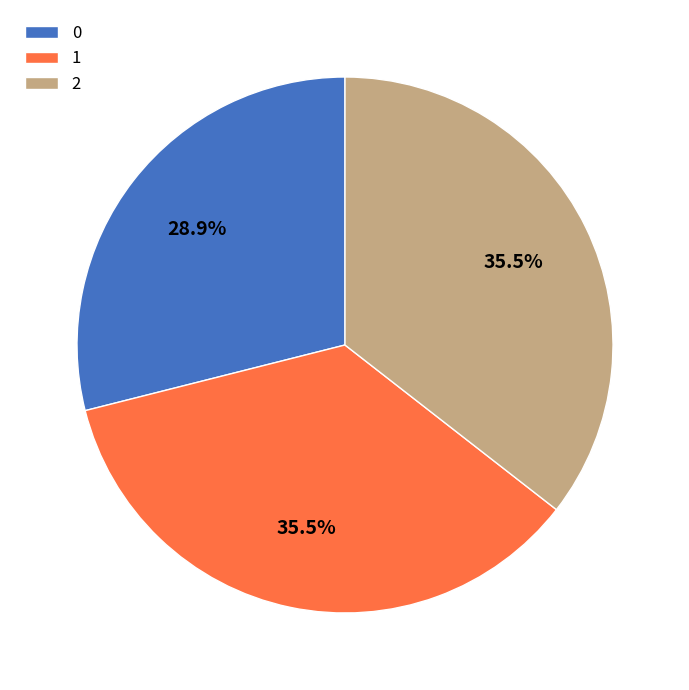

Is there any slice that represents more than half of the pie?

No